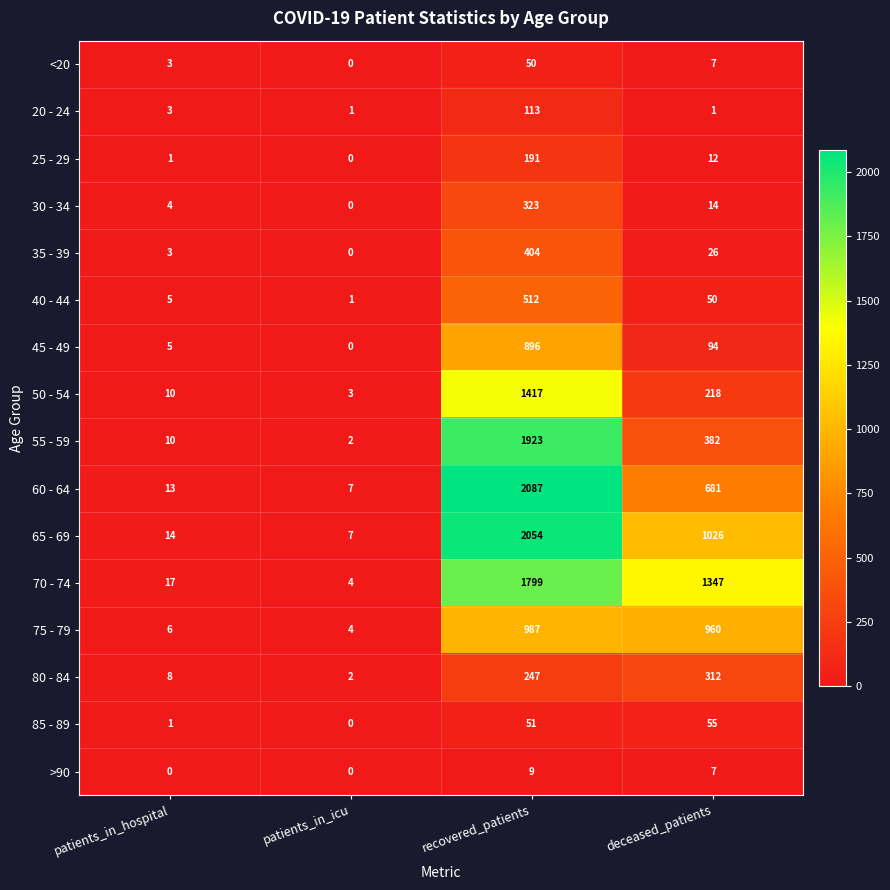

Between patients_in_hospital and patients_in_icu, which series saw the biggest shift?

70 - 74